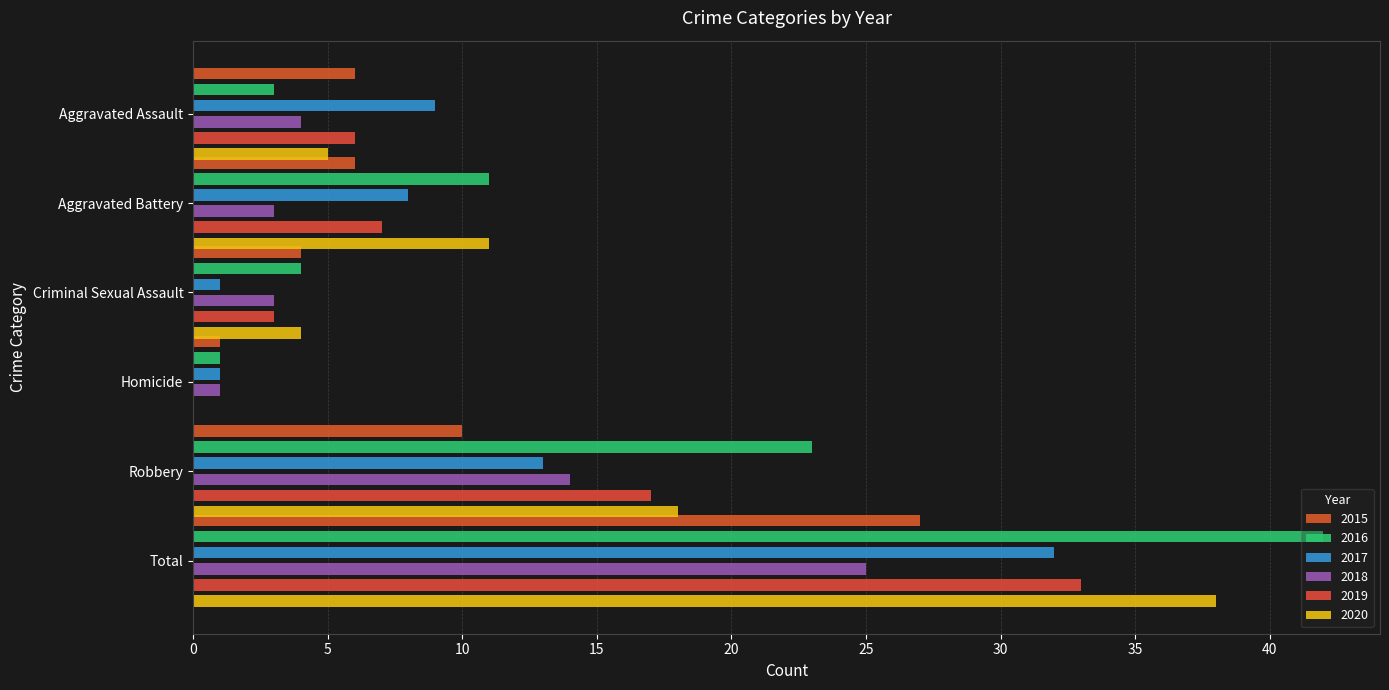

Reading right to left, extract all data points from this chart.

2015: Total=27	Robbery=10	Homicide=1	Criminal Sexual Assault=4	Aggravated Battery=6	Aggravated Assault=6
2016: Total=42	Robbery=23	Homicide=1	Criminal Sexual Assault=4	Aggravated Battery=11	Aggravated Assault=3
2017: Total=32	Robbery=13	Homicide=1	Criminal Sexual Assault=1	Aggravated Battery=8	Aggravated Assault=9
2018: Total=25	Robbery=14	Homicide=1	Criminal Sexual Assault=3	Aggravated Battery=3	Aggravated Assault=4
2019: Total=33	Robbery=17	Homicide=0	Criminal Sexual Assault=3	Aggravated Battery=7	Aggravated Assault=6
2020: Total=38	Robbery=18	Homicide=0	Criminal Sexual Assault=4	Aggravated Battery=11	Aggravated Assault=5